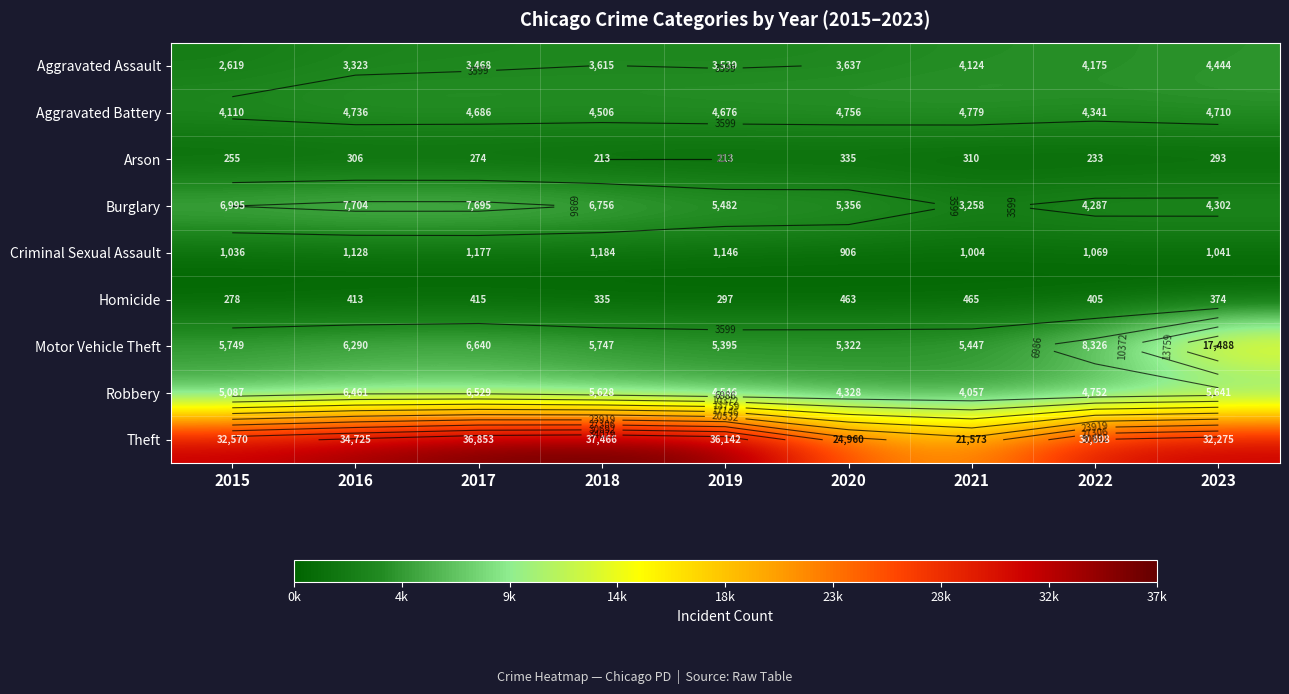

List the labels in order of Aggravated Assault value, smallest first.

2015, 2016, 2017, 2019, 2018, 2020, 2021, 2022, 2023